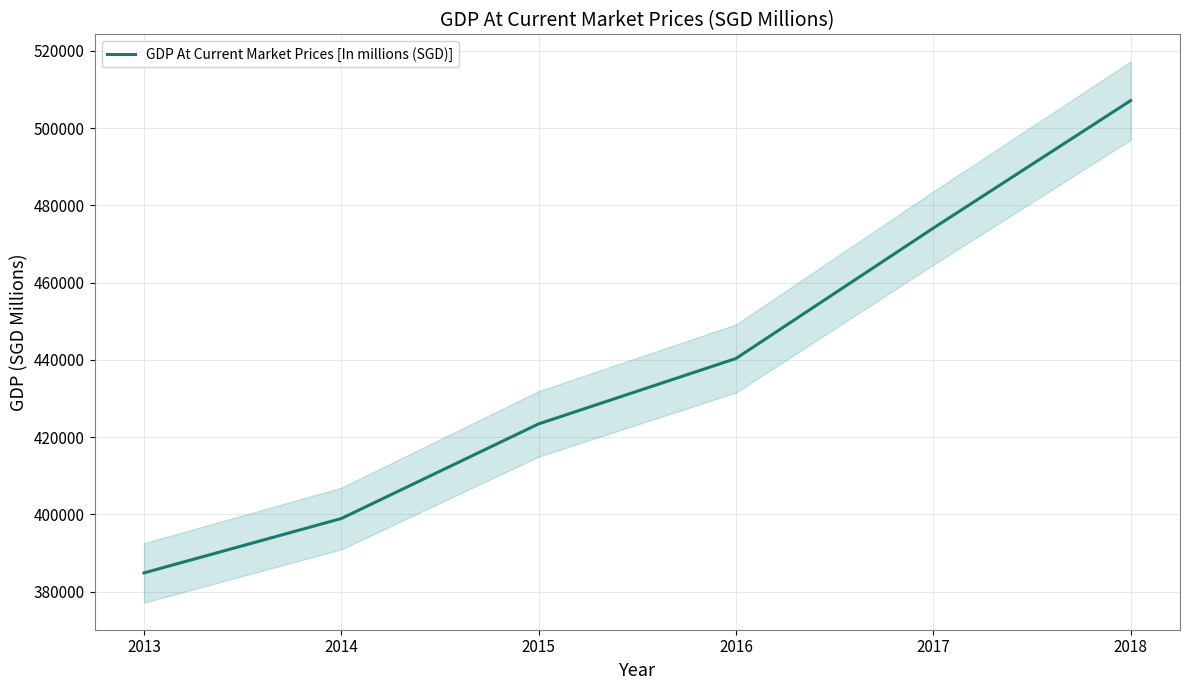

Reading right to left, what are all the values shown in this chart?

507123.9	474115.1	440372.2	423444.1	398947.9	384870.3